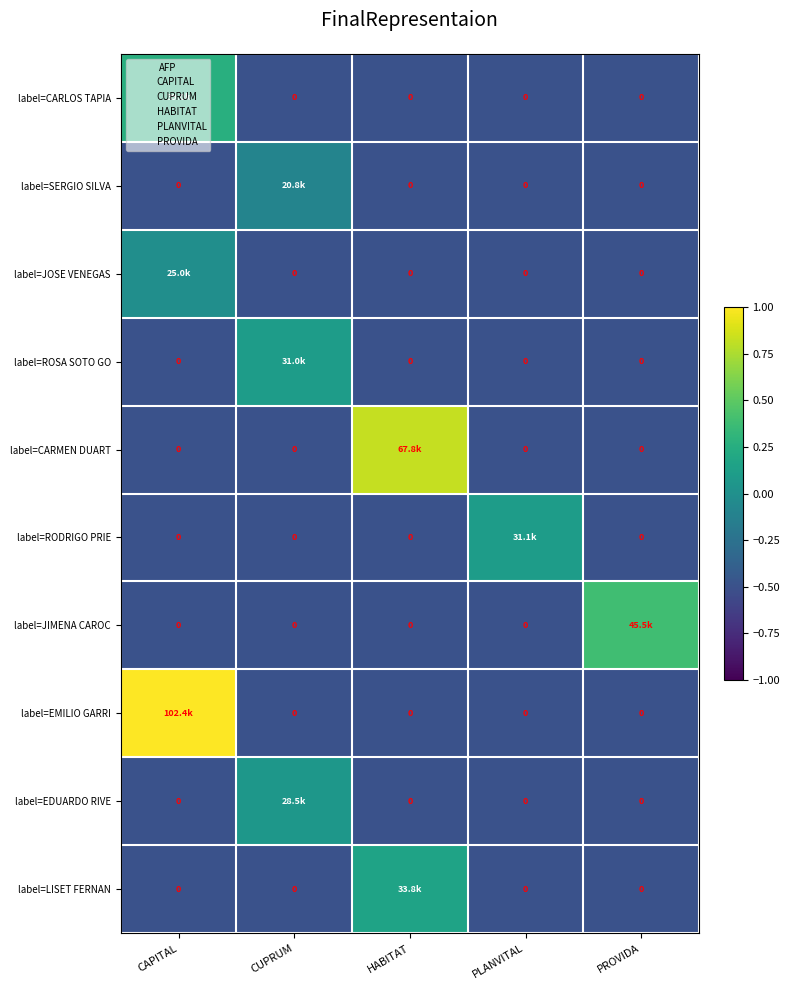

What is the approximate value of label=JIMENA CAROC at PLANVITAL?

-0.5